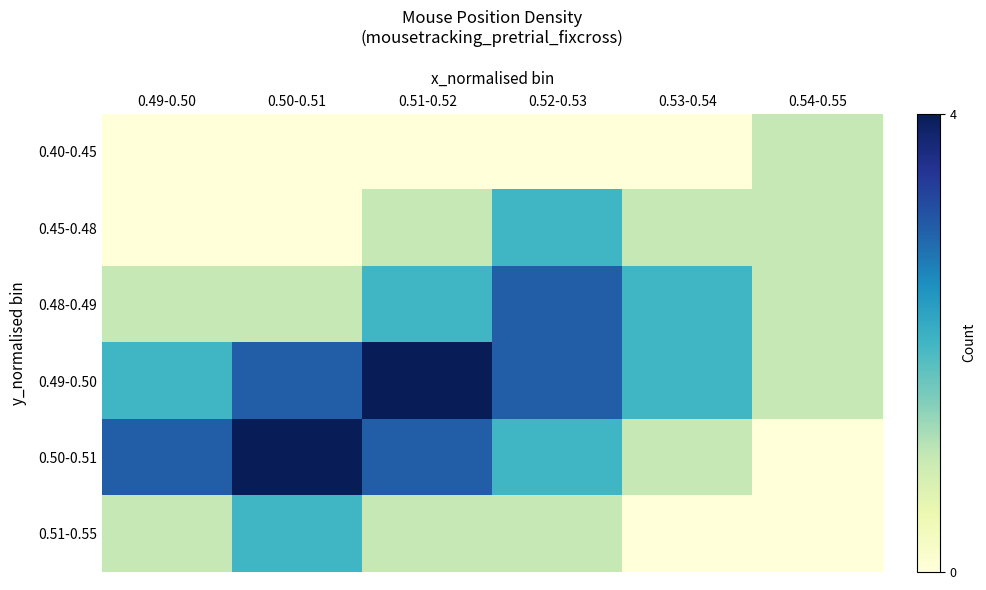

Reading left to right, extract all data points from this chart.

0.40-0.45: 0.49-0.50=0	0.50-0.51=0	0.51-0.52=0	0.52-0.53=0	0.53-0.54=0	0.54-0.55=1
0.45-0.48: 0.49-0.50=0	0.50-0.51=0	0.51-0.52=1	0.52-0.53=2	0.53-0.54=1	0.54-0.55=1
0.48-0.49: 0.49-0.50=1	0.50-0.51=1	0.51-0.52=2	0.52-0.53=3	0.53-0.54=2	0.54-0.55=1
0.49-0.50: 0.49-0.50=2	0.50-0.51=3	0.51-0.52=4	0.52-0.53=3	0.53-0.54=2	0.54-0.55=1
0.50-0.51: 0.49-0.50=3	0.50-0.51=4	0.51-0.52=3	0.52-0.53=2	0.53-0.54=1	0.54-0.55=0
0.51-0.55: 0.49-0.50=1	0.50-0.51=2	0.51-0.52=1	0.52-0.53=1	0.53-0.54=0	0.54-0.55=0